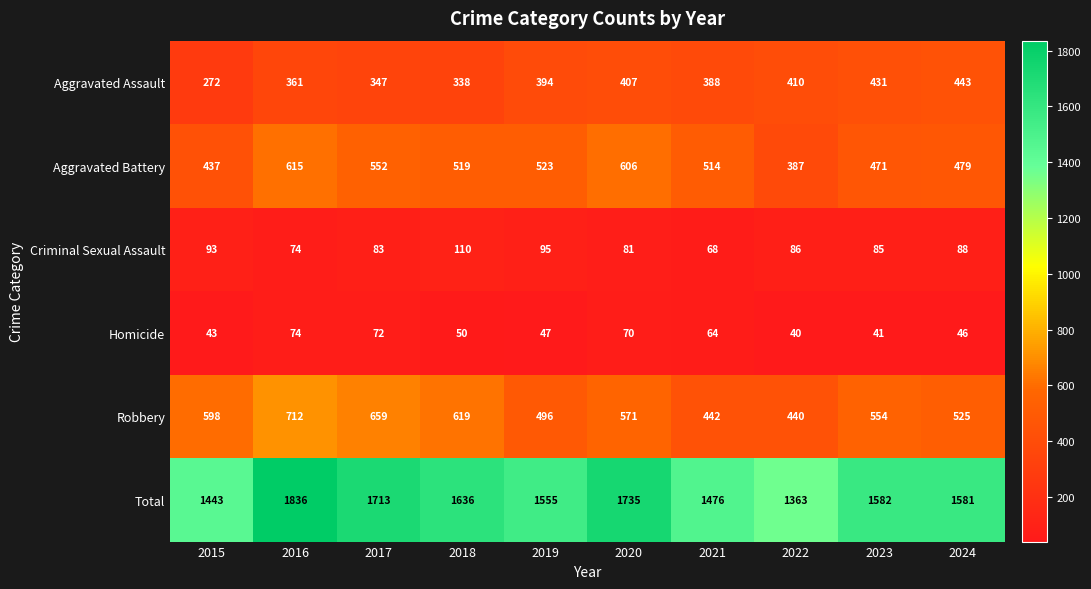

What is the difference between the highest and lowest values at 2020?

1665